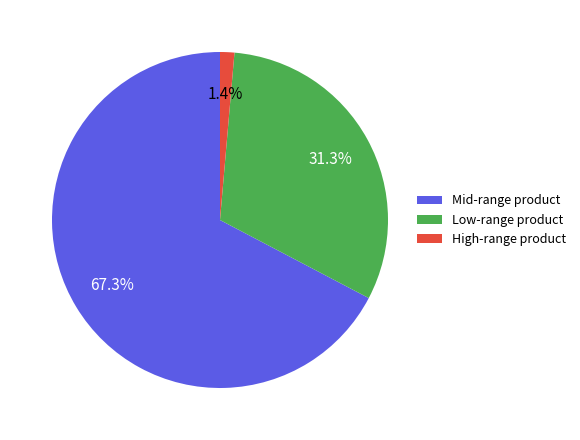

What is the total percentage of Low-range product and High-range product?

32.7%